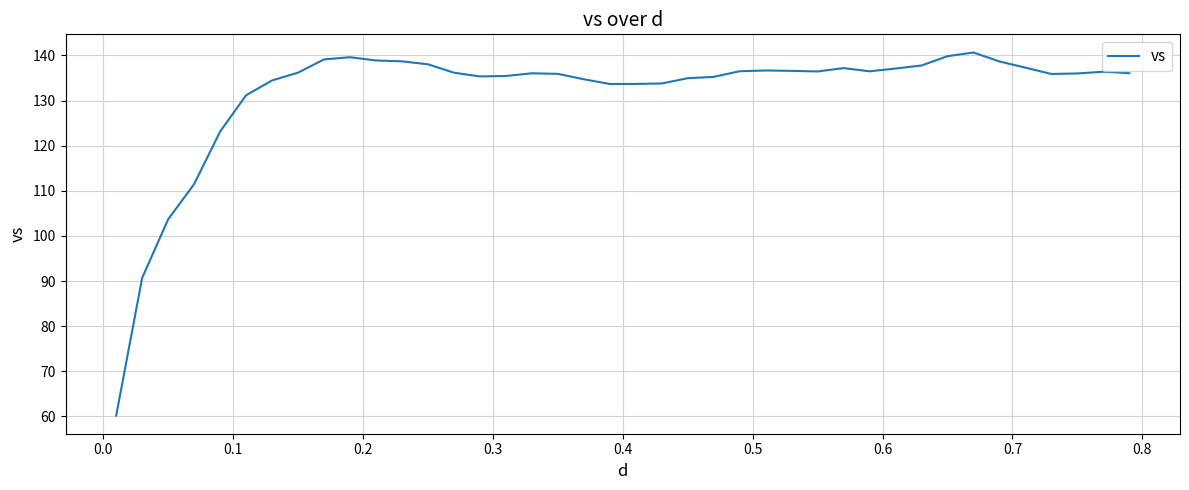

What is the minimum value shown in the chart?

60.2